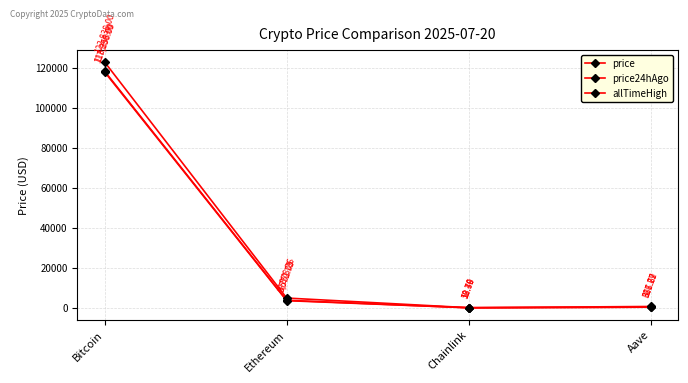

At which category is the sum across all series the highest?

Bitcoin